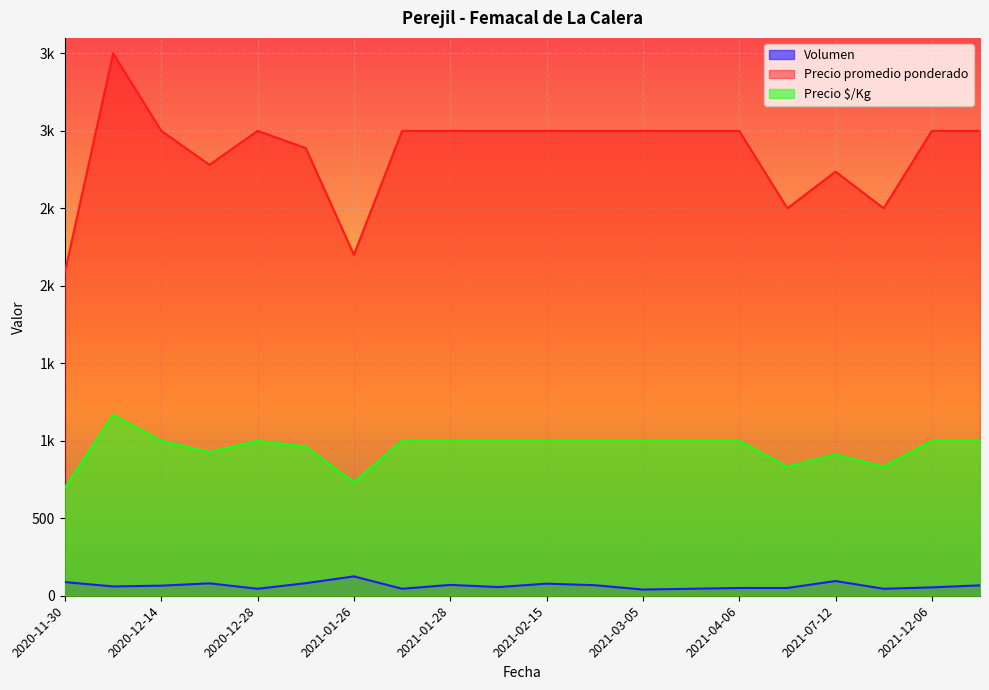

What is the smallest value displayed?

40